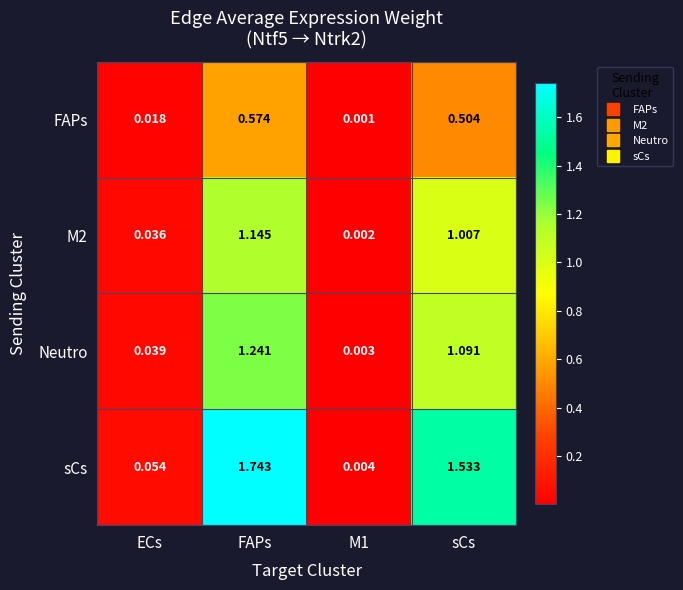

At which category is the sum across all series the highest?

FAPs